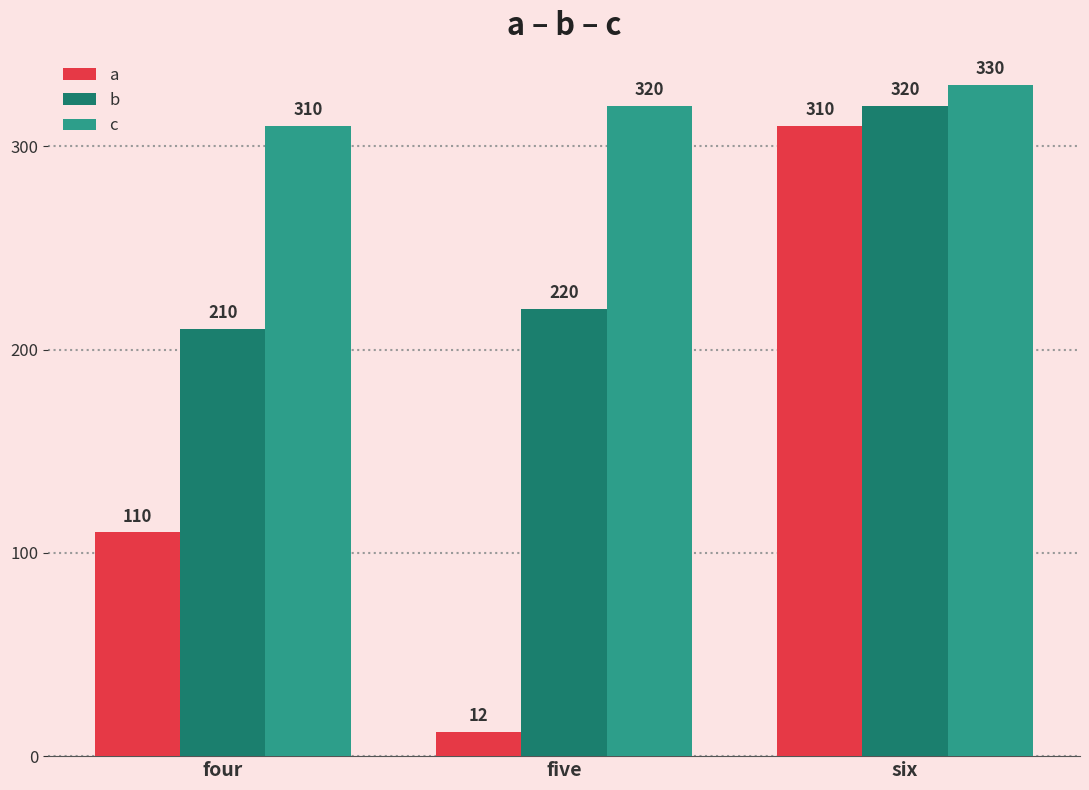

Rank the series at five from highest to lowest value.

c, b, a